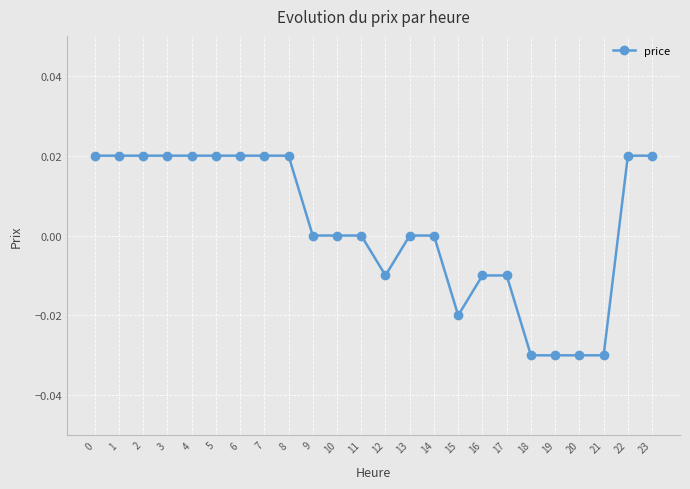

The value at 2 is 0.0. True or false?

True